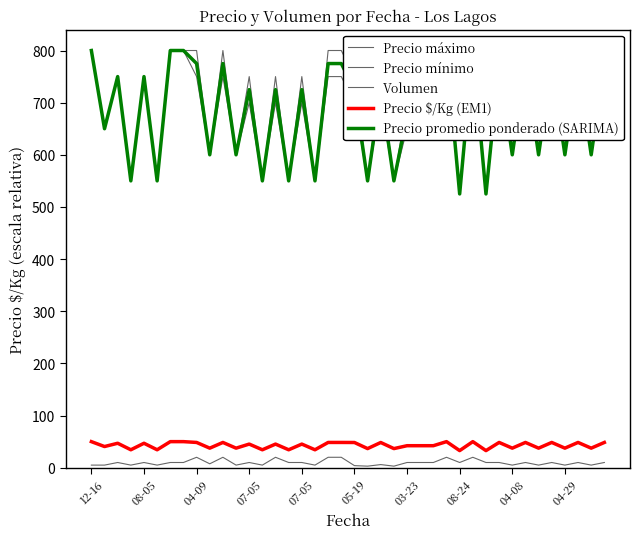

What is the sum of all Volumen values?

388.5